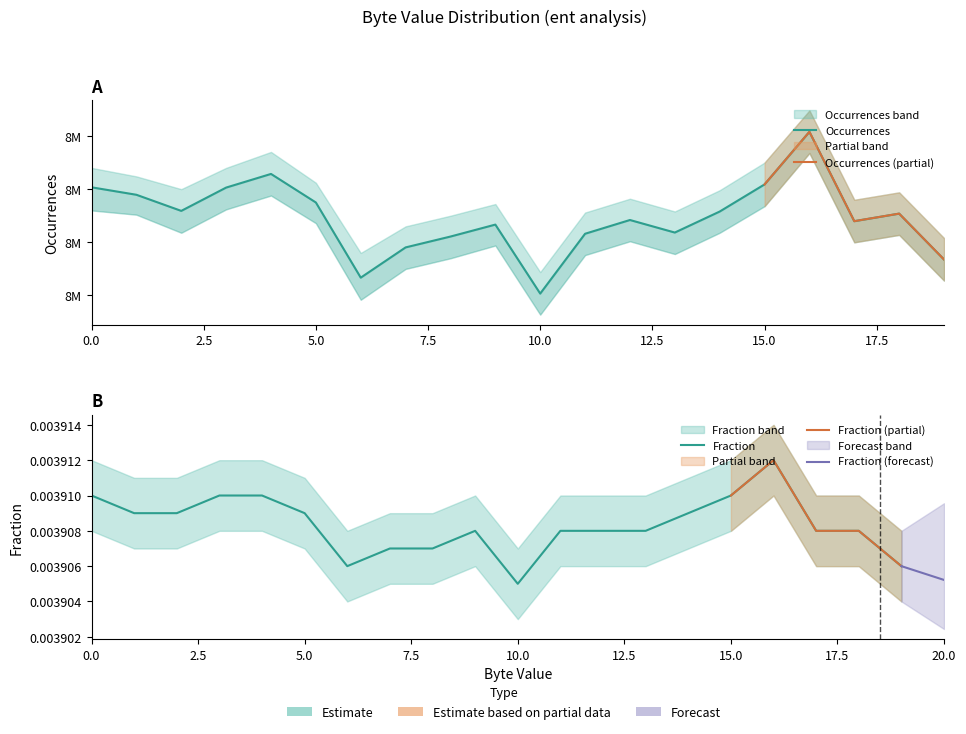

What is the spread (max minus min) of values at 16?

8217400.0